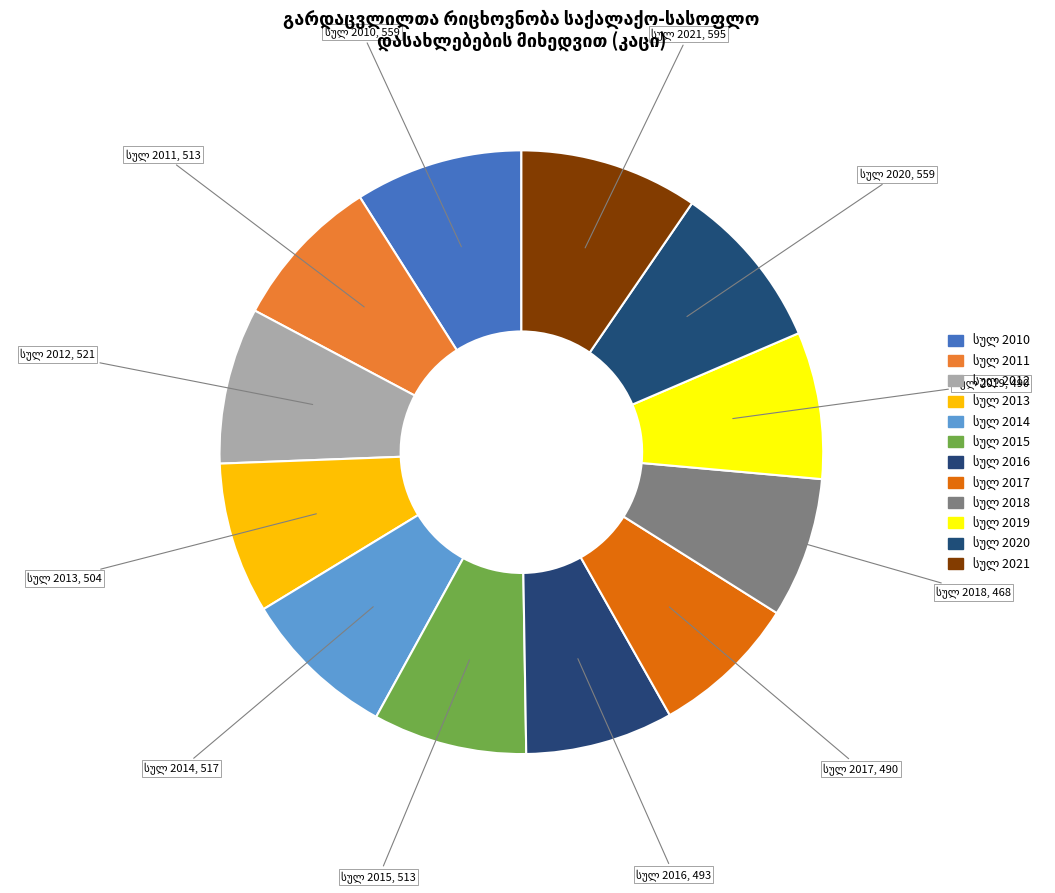

Is it true that სულ 2015 is 1% of the pie?

False